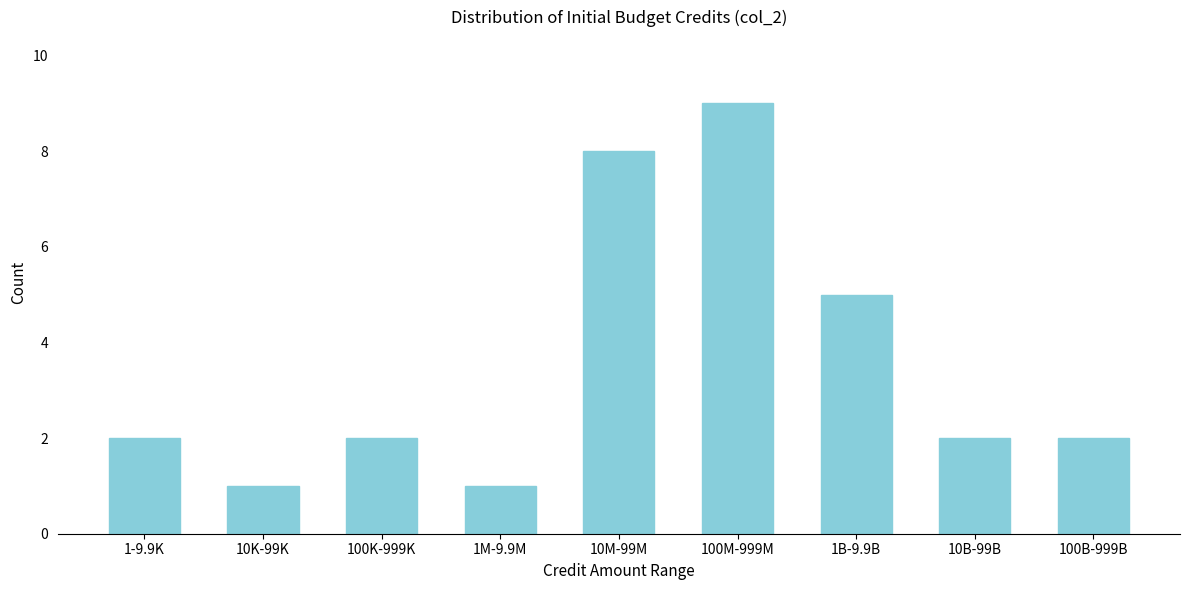

Reading left to right, what are all the values shown in this chart?

2	1	2	1	8	9	5	2	2